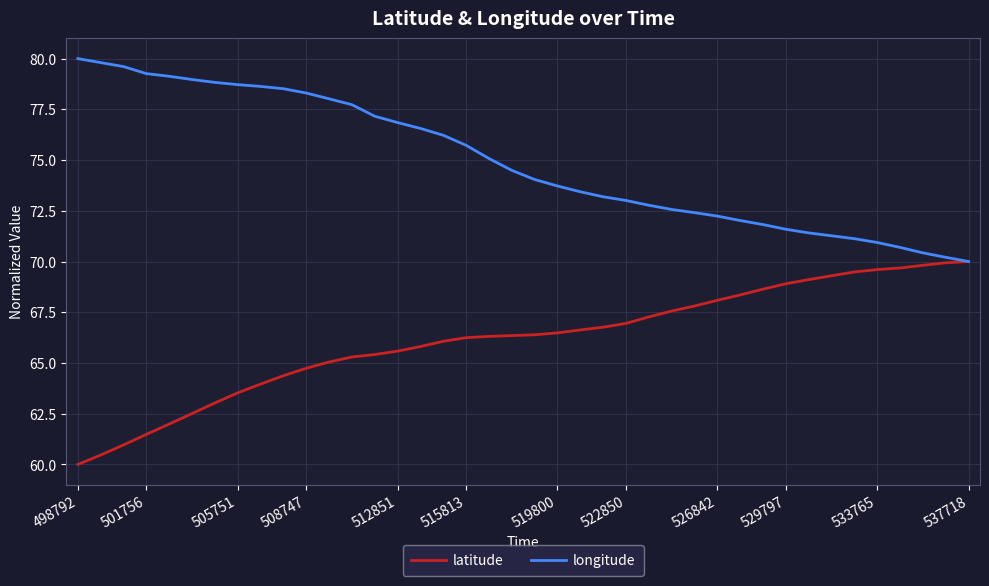

How many series are shown in this chart?

2